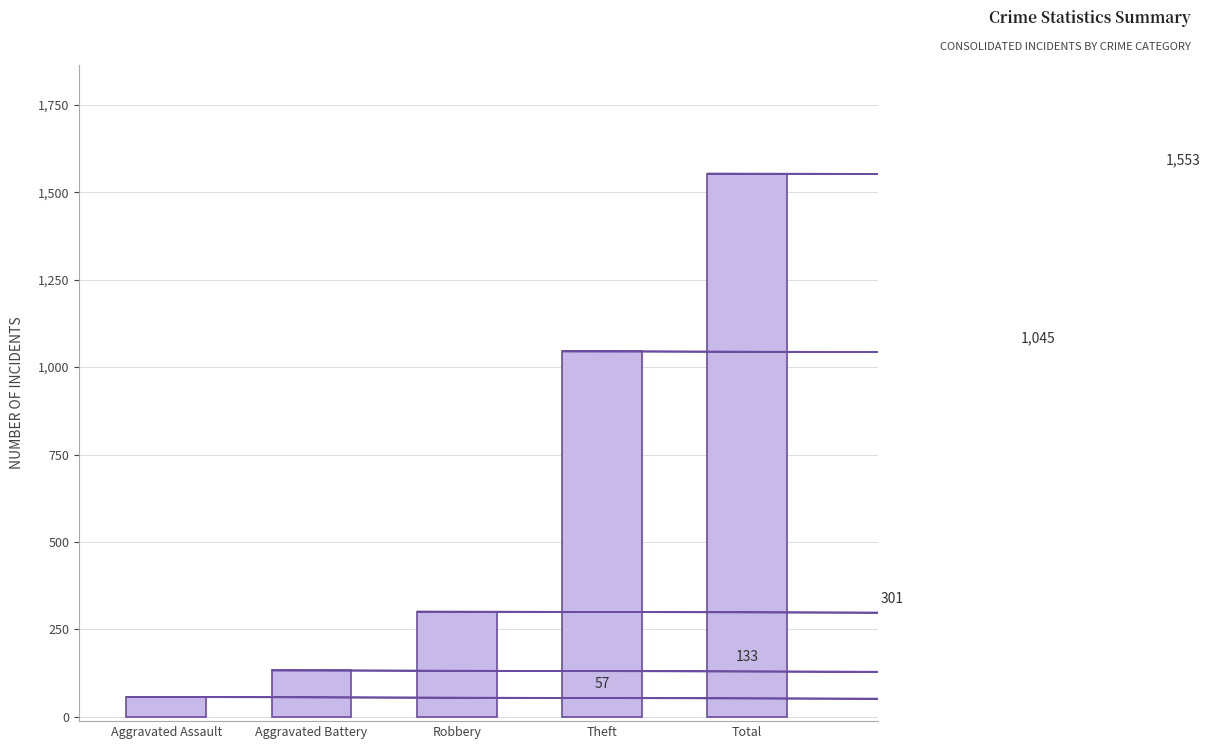

Are the bars grouped side by side (vs. stacked)?

No